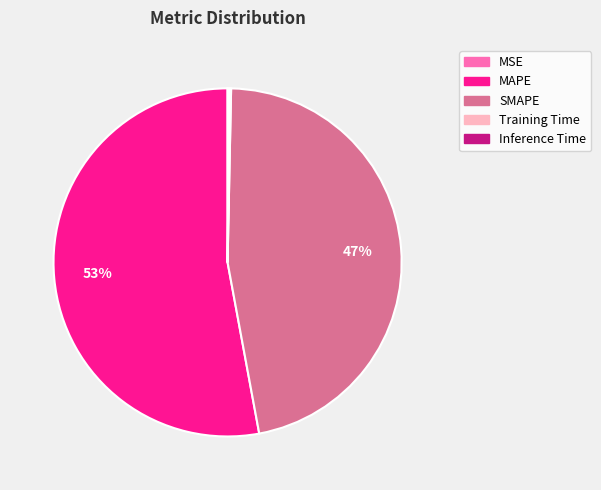

Is SMAPE the majority of the pie?

No